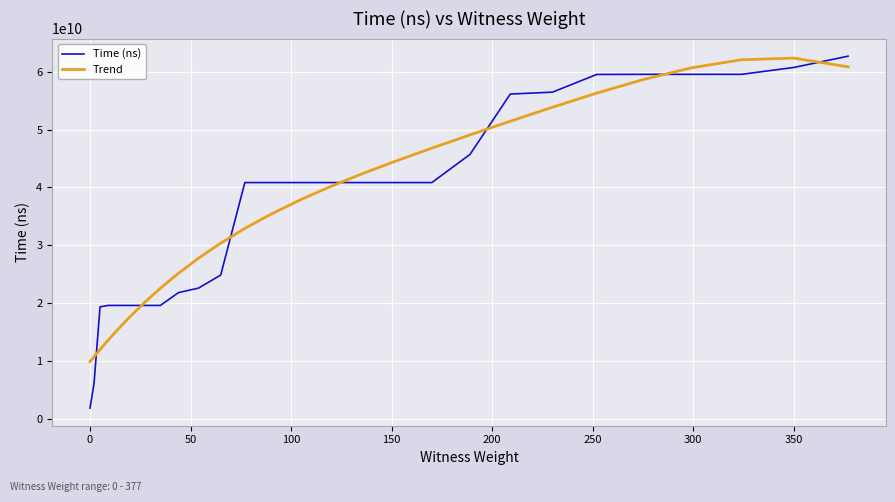

Which series has the widest spread of values?

Time (ns)